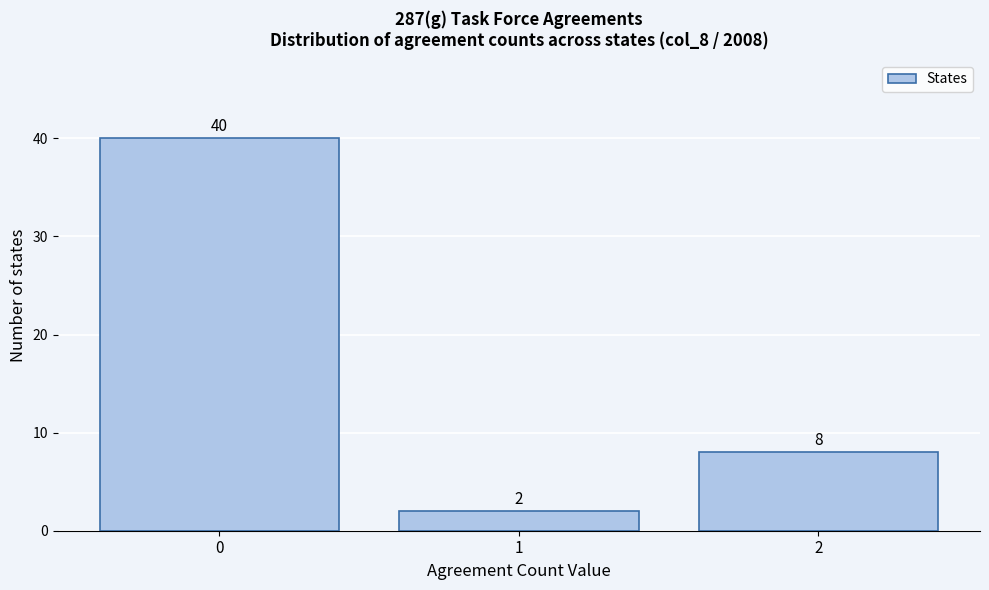

Which range on the x-axis has the tallest bar?

-0.5 to 0.5